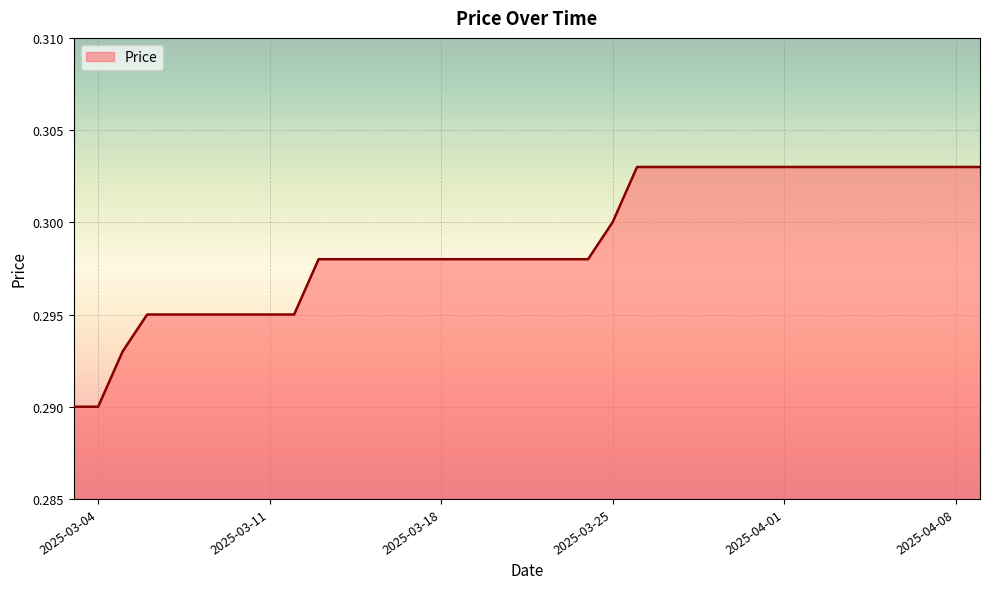

How many lines are shown in the chart?

1